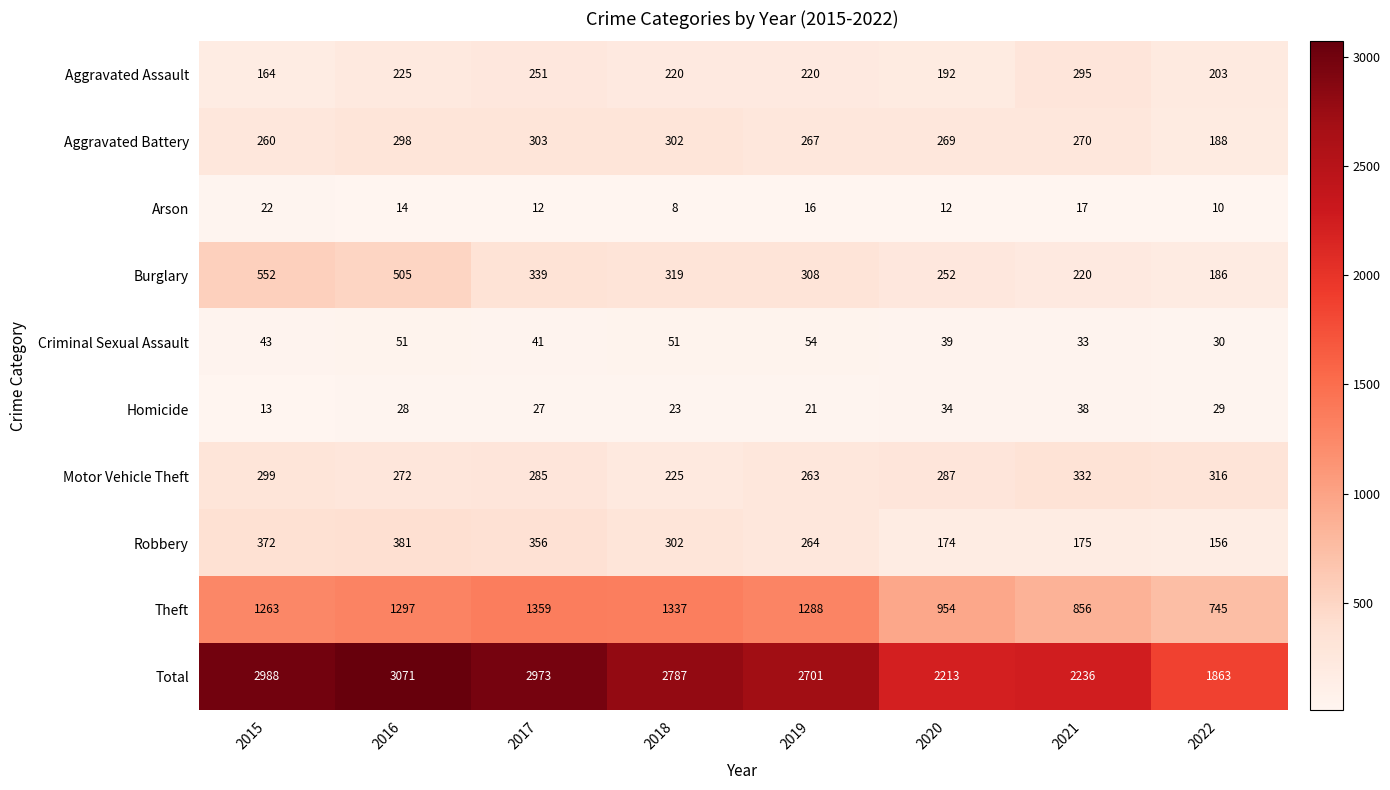

Rank the series at 2016 from lowest to highest value.

Arson, Homicide, Criminal Sexual Assault, Aggravated Assault, Motor Vehicle Theft, Aggravated Battery, Robbery, Burglary, Theft, Total